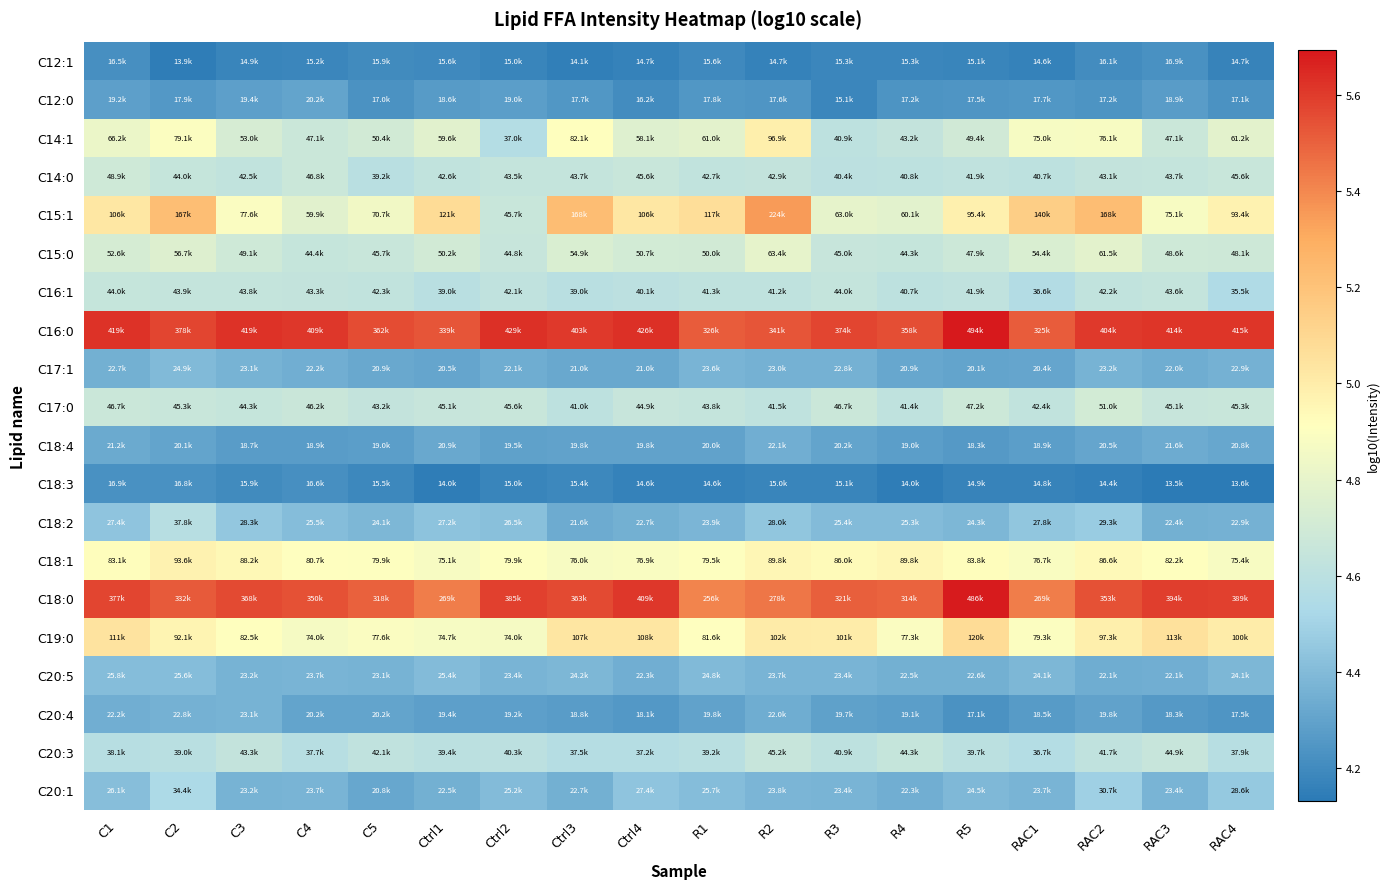

What is the spread (max minus min) of values at R5?

1.5